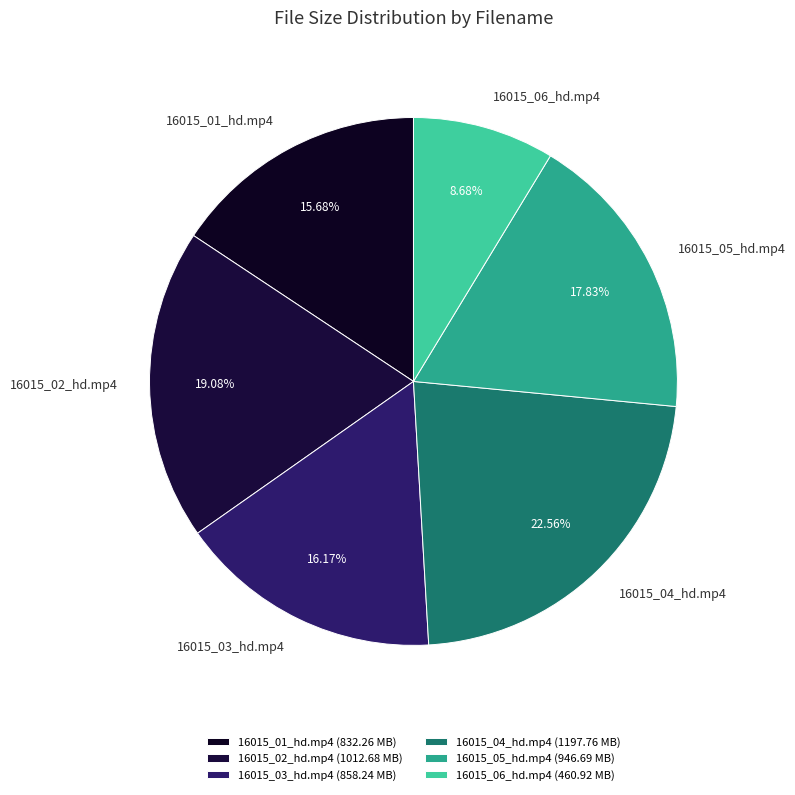

What is the ratio of the value at 16015_03_hd.mp4 to the value at 16015_02_hd.mp4?

0.8